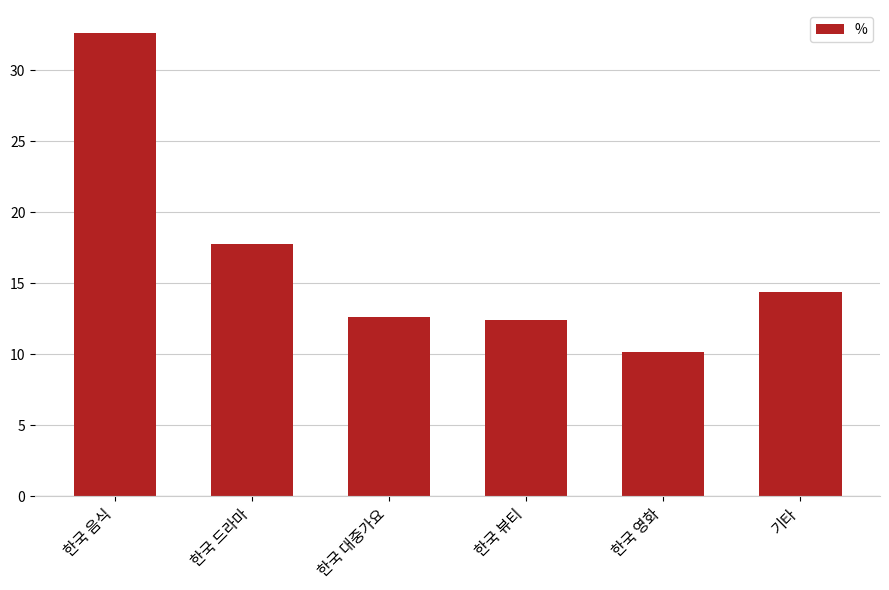

Where does the data first go above 14?

한국 음식